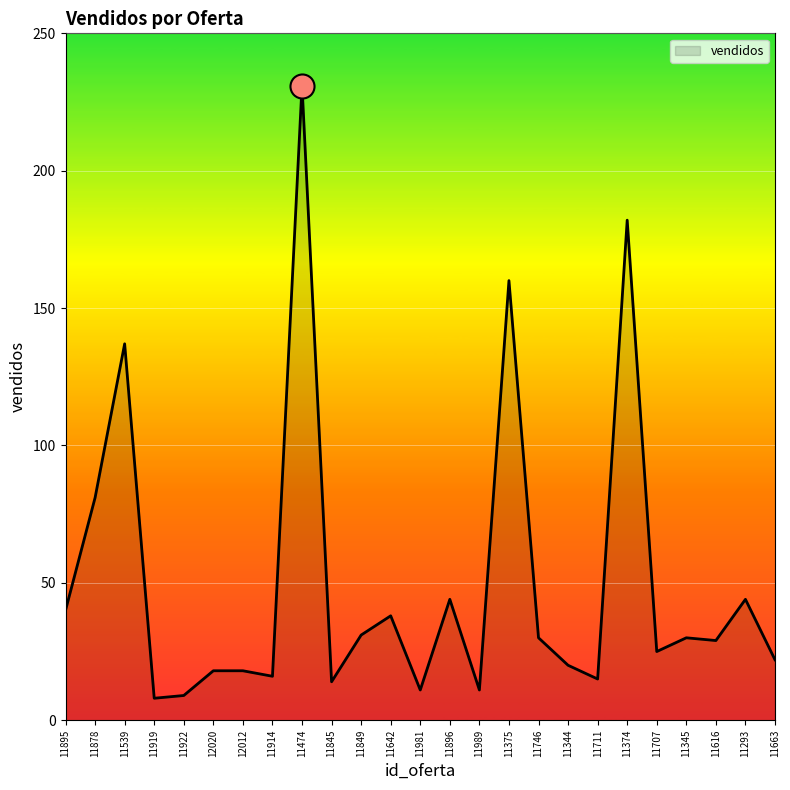

What is the change in value from 11922 to 11896?

+35